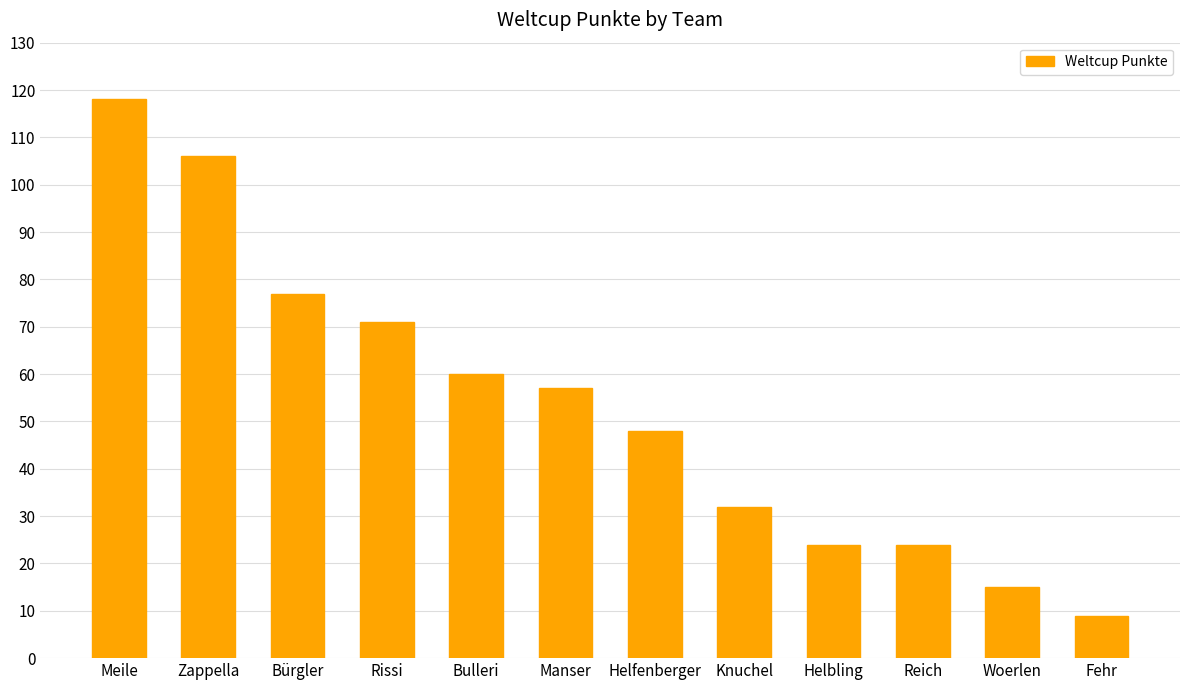

What is the smallest value displayed?

9